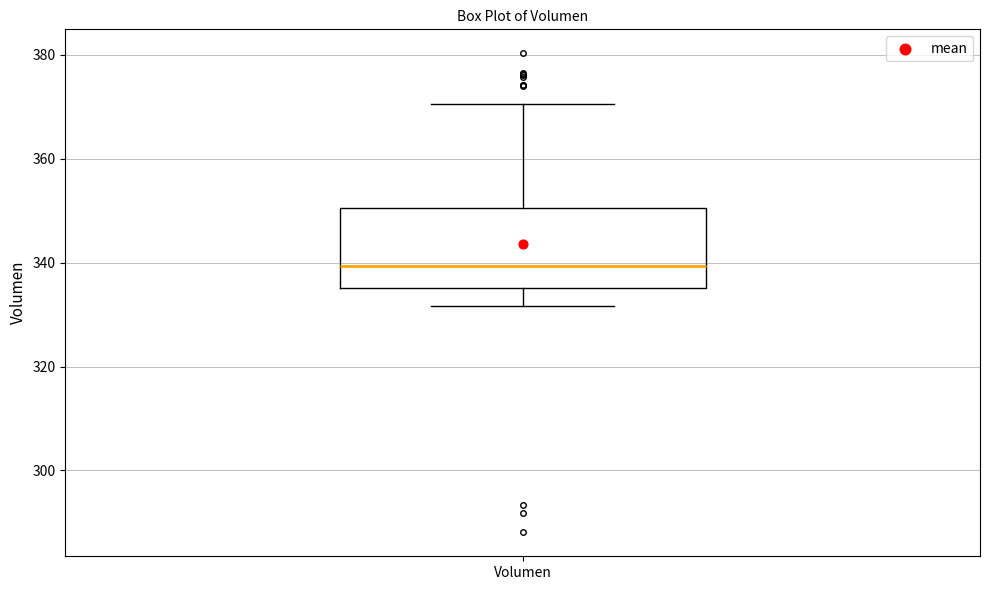

Where does the upper whisker of the box for Volumen end on the y-axis? The values are not printed on the chart, so give them approximately, as read against the axis.

370